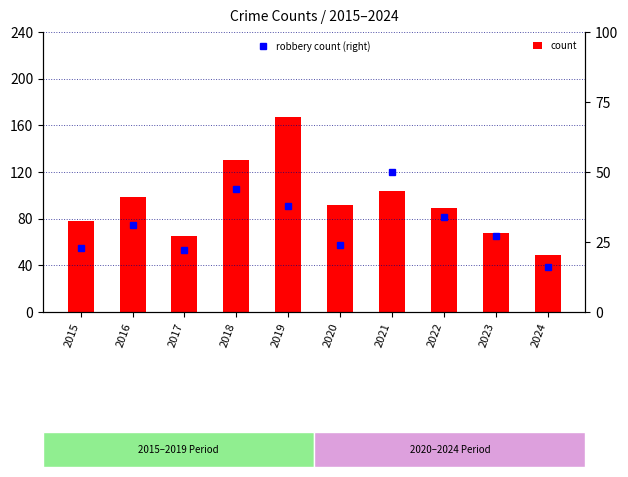

Rank the series by their maximum value, from highest to lowest.

count, robbery count (right)